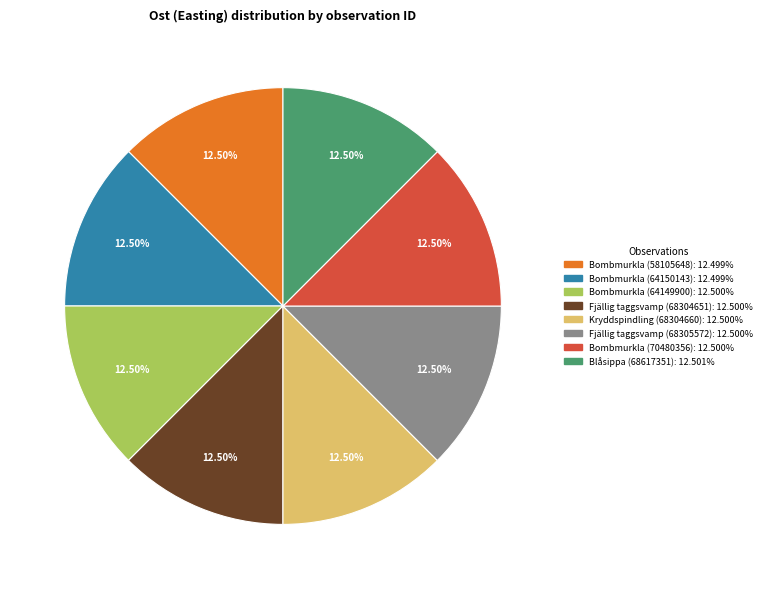

Do Fjällig taggsvamp (68305572) and Bombmurkla (64149900) together represent more than half of the pie?

No